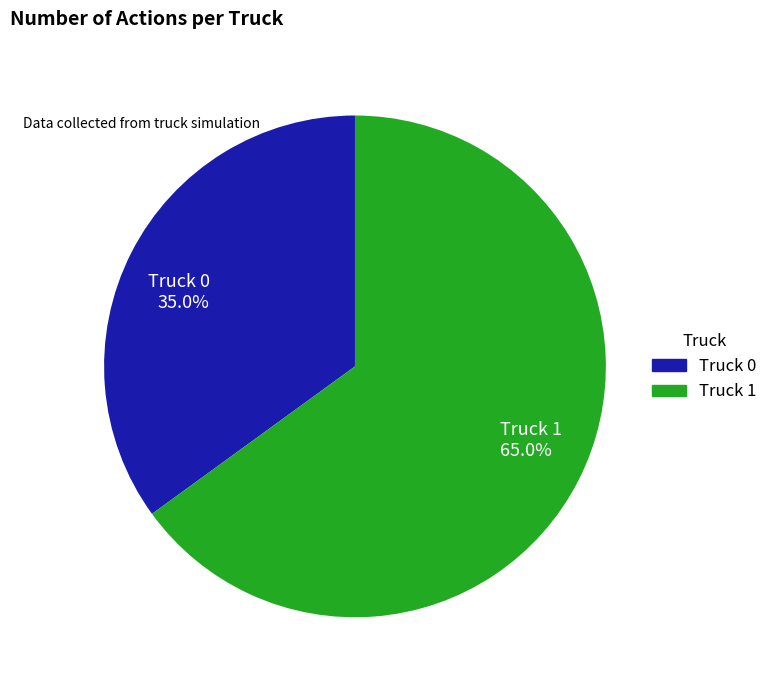

True or false: Truck 1 accounts for 65% of the total.

True